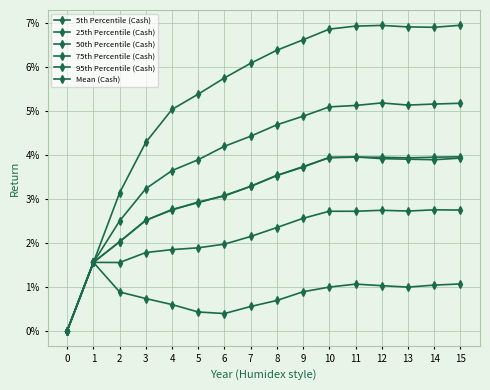

Is this an area chart (filled region under the line)?

No